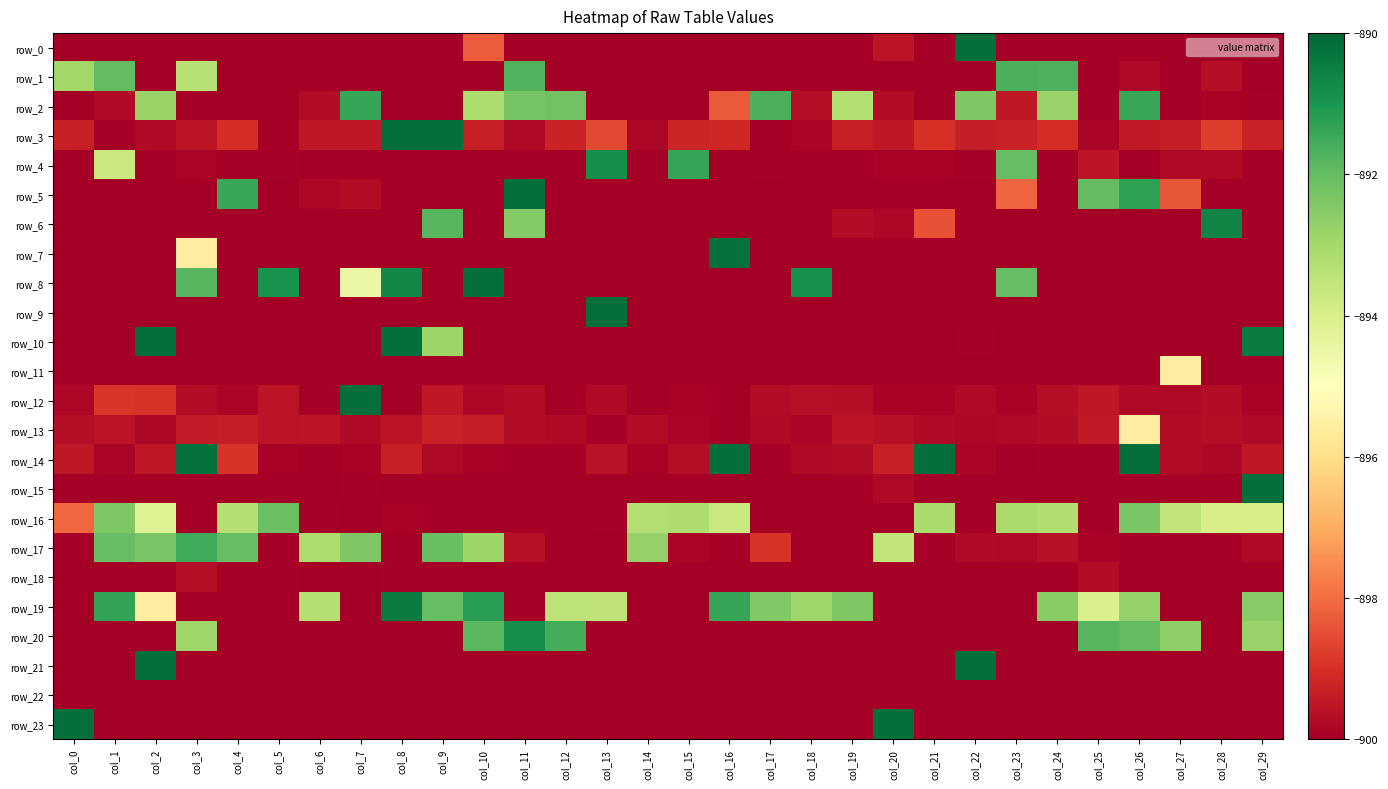

What is the lowest value of the row_6 series?

-900.0